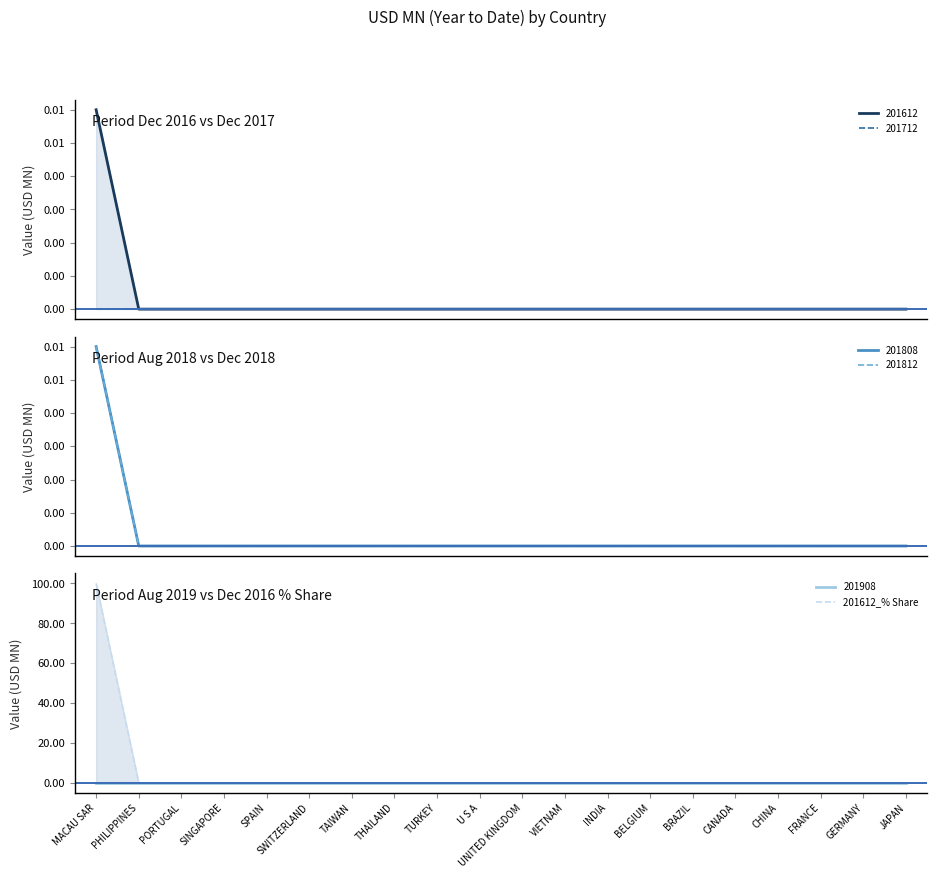

Reading right to left, transcribe all the data shown in this chart.

JAPAN=0	GERMANY=0	FRANCE=0	CHINA=0	CANADA=0	BRAZIL=0	BELGIUM=0	INDIA=0	VIETNAM=0	UNITED KINGDOM=0	U S A=0	TURKEY=0	THAILAND=0	TAIWAN=0	SWITZERLAND=0	SPAIN=0	SINGAPORE=0	PORTUGAL=0	PHILIPPINES=0	MACAU SAR=100